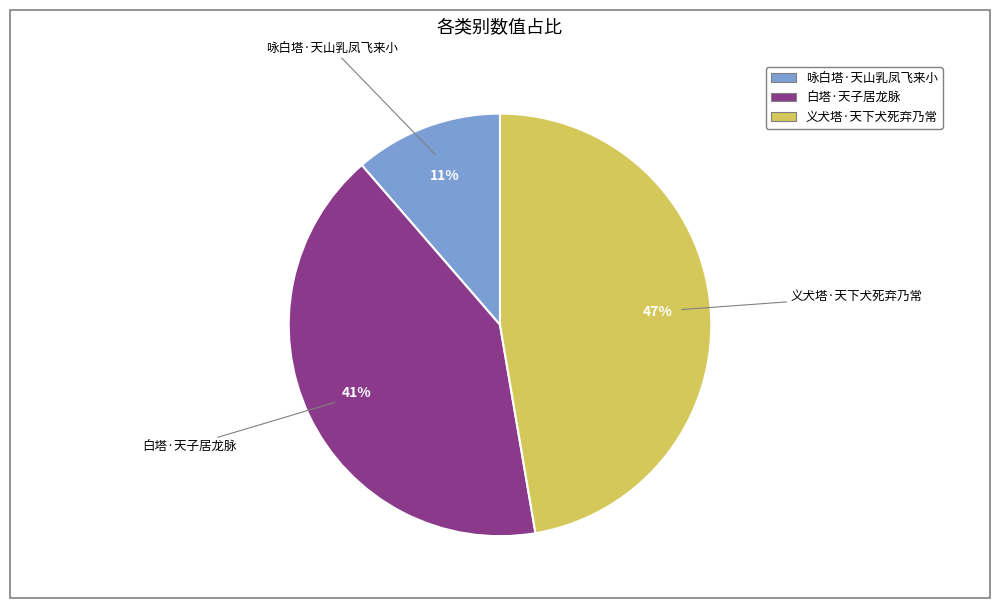

True or false: 白塔·天子居龙脉 accounts for 41% of the total.

True